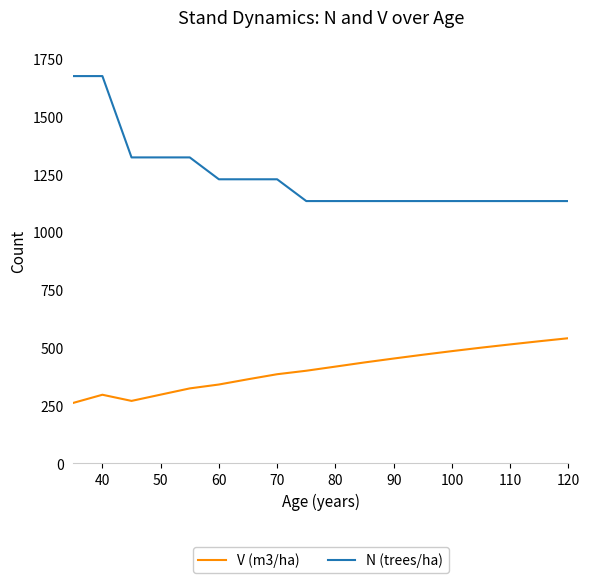

Which series has the widest spread of values?

N (trees/ha)